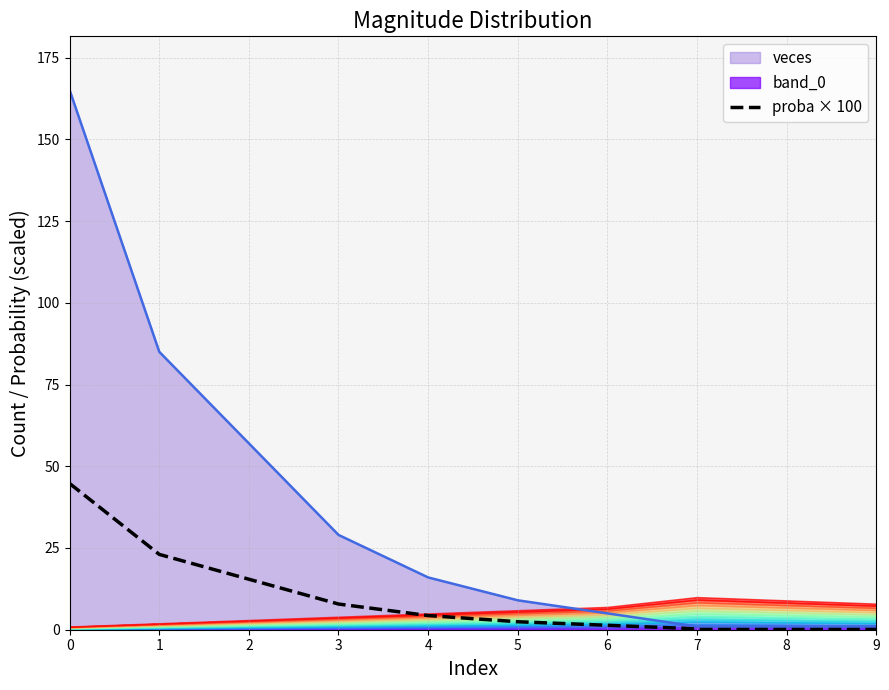

What is the highest value of the proba × 100 series?

44.7